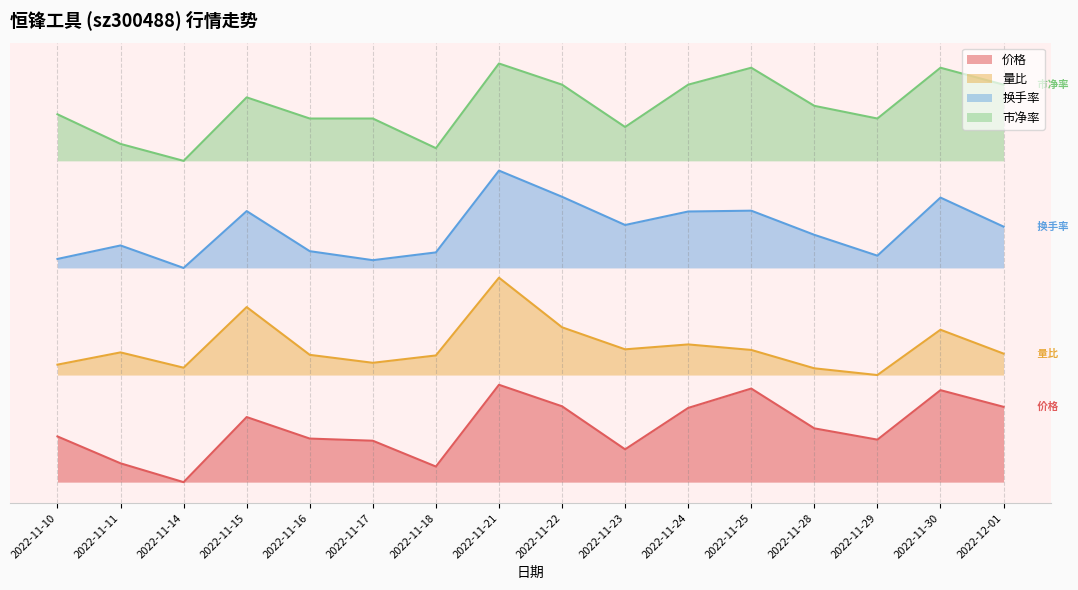

Where is the first local maximum for 价格?

2022-11-15